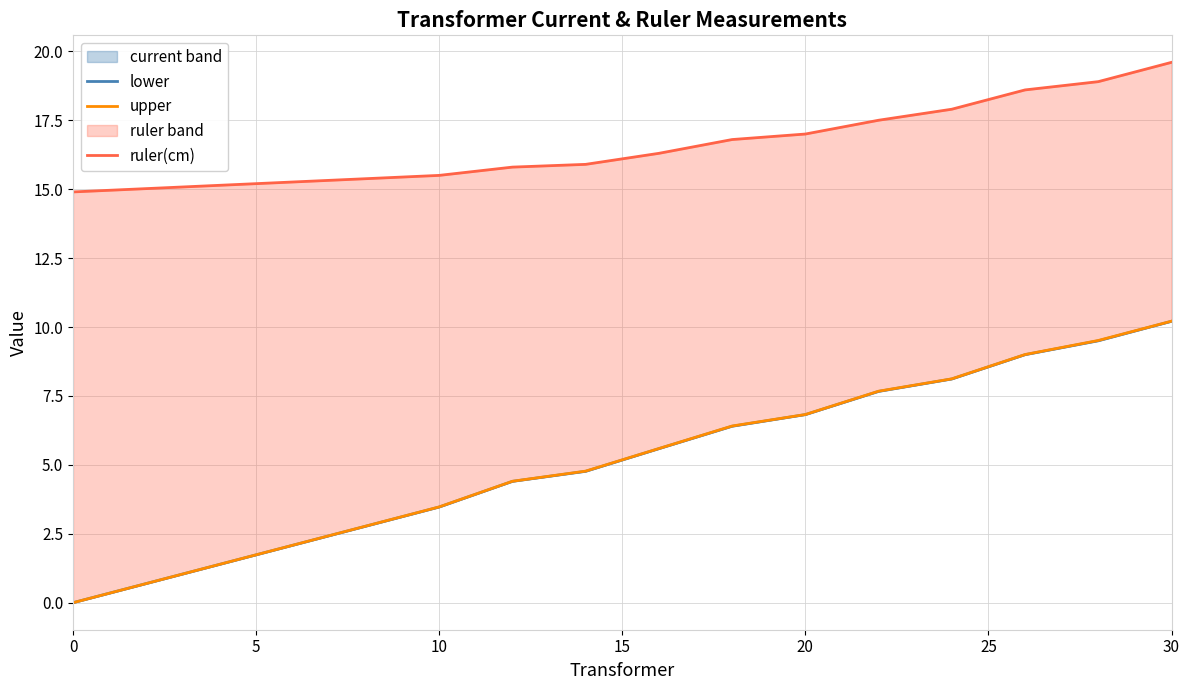

The value of upper at 20 is 1.6. True or false?

False